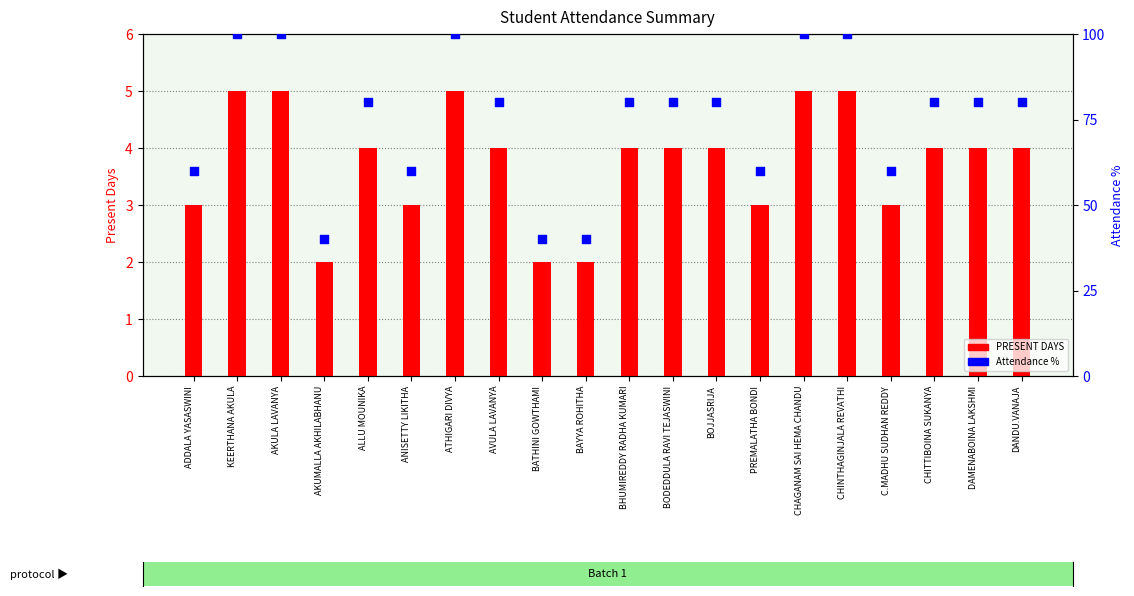

Which series has the widest spread of Y values?

Attendance %